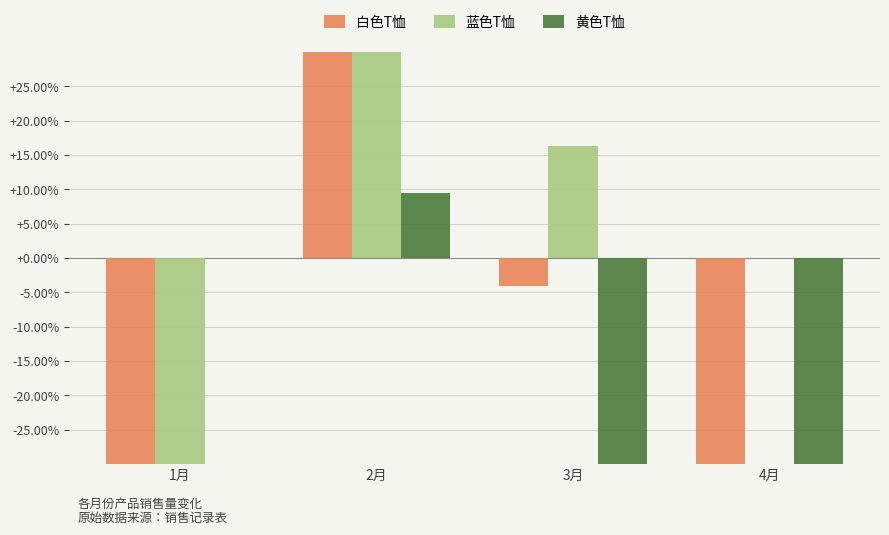

Reading left to right, what are all the values shown in this chart?

白色T恤: -39.3	129.3	-4.1	-54.5
蓝色T恤: -42.3	73.2	16.4	0.0
黄色T恤: 0.0	9.5	-47.6	-40.6